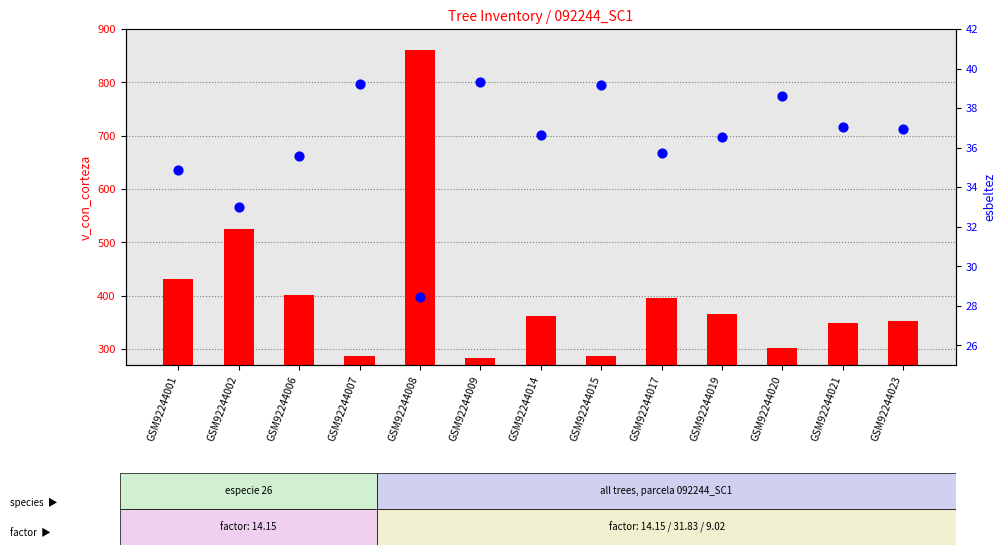

Which series contains the lowest Y value?

esbeltez